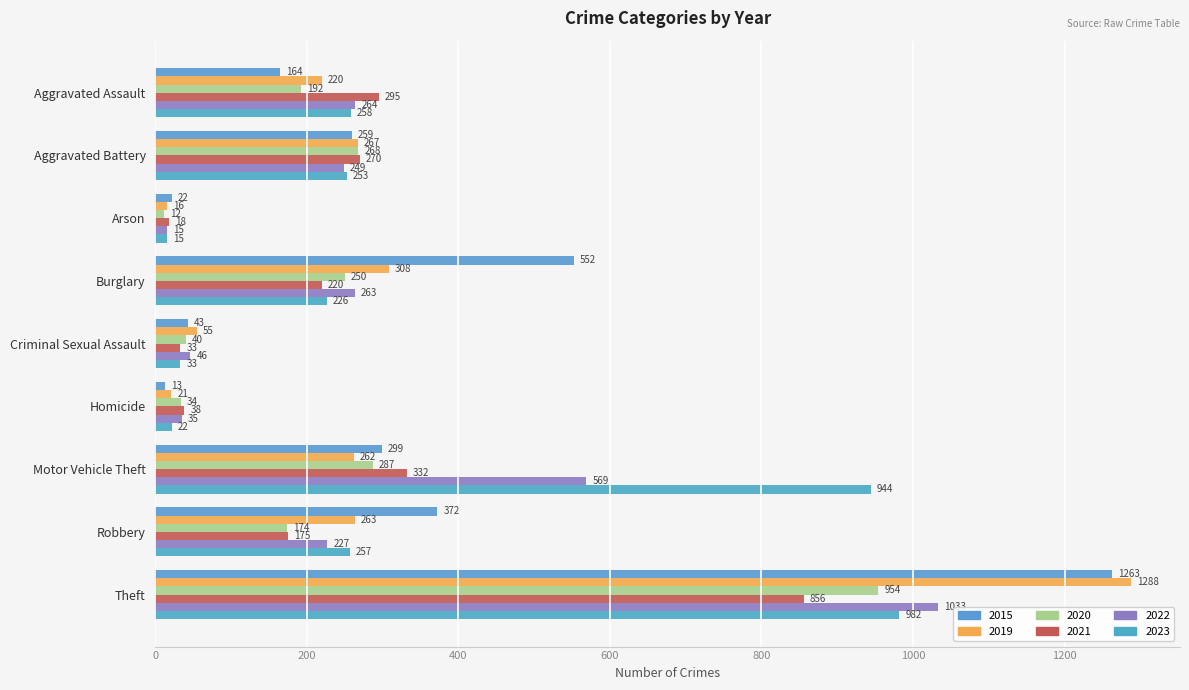

What is the minimum value shown in the chart?

12